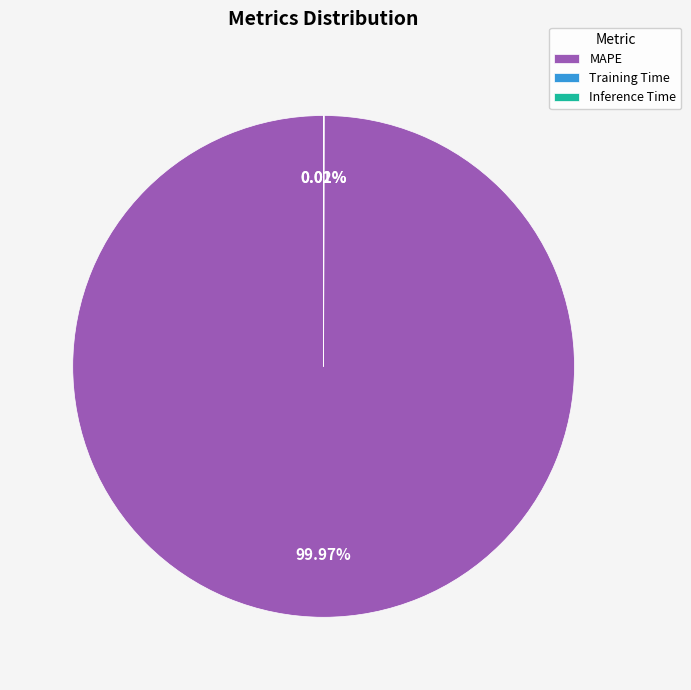

What is the largest slice in the pie chart?

MAPE